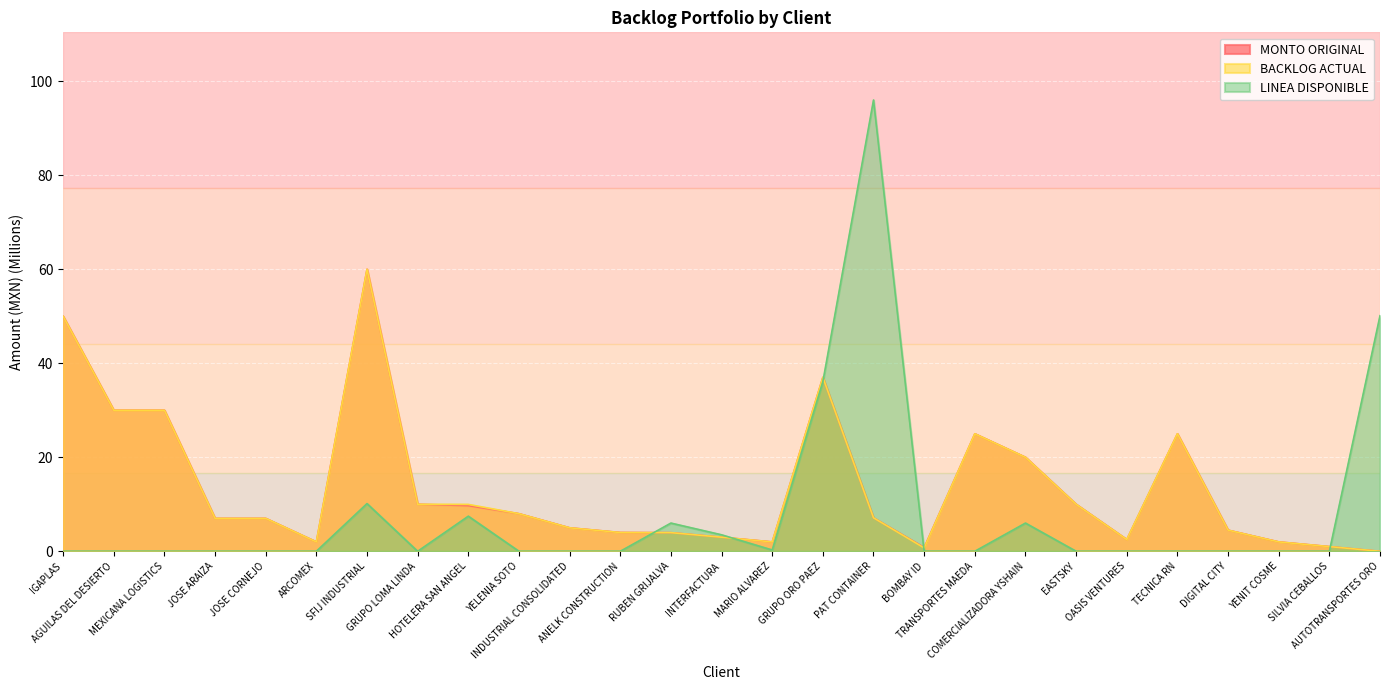

Rank the series by their maximum value, from lowest to highest.

MONTO ORIGINAL, BACKLOG ACTUAL, LINEA DISPONIBLE